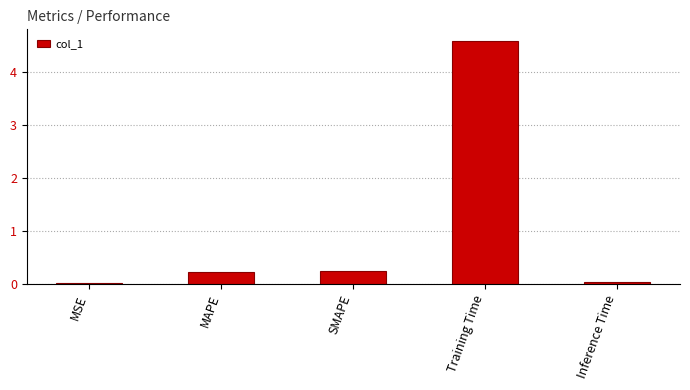

What is the average value?

1.0